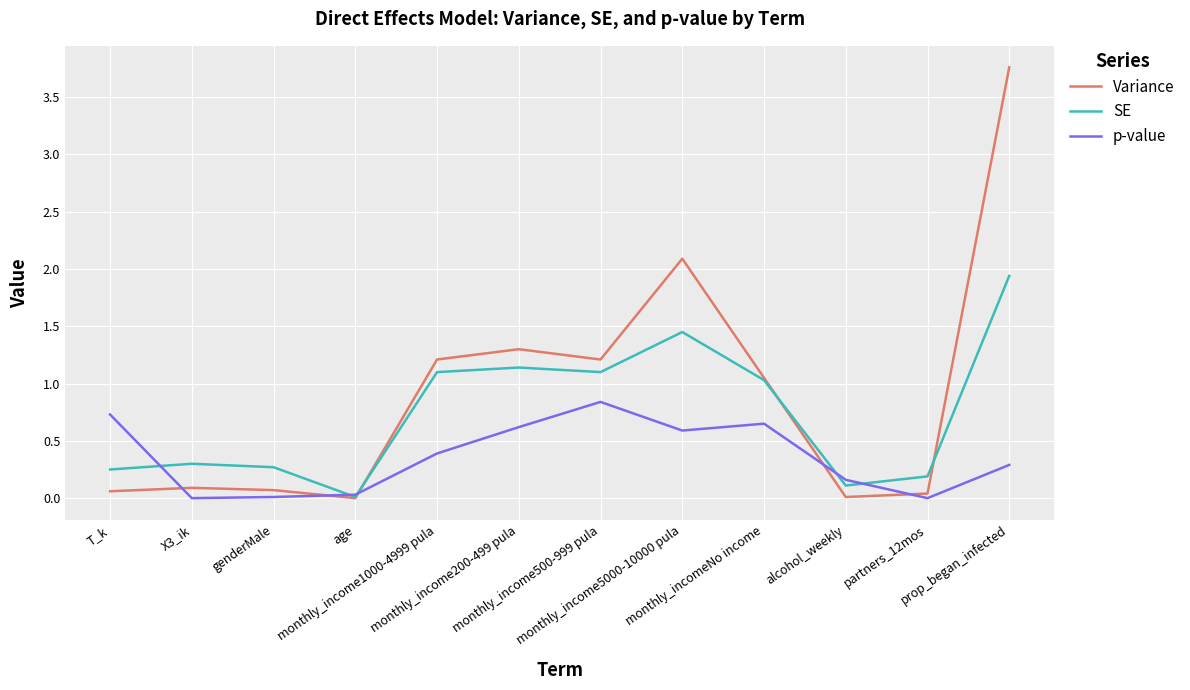

Does the chart have visible grid lines?

Yes